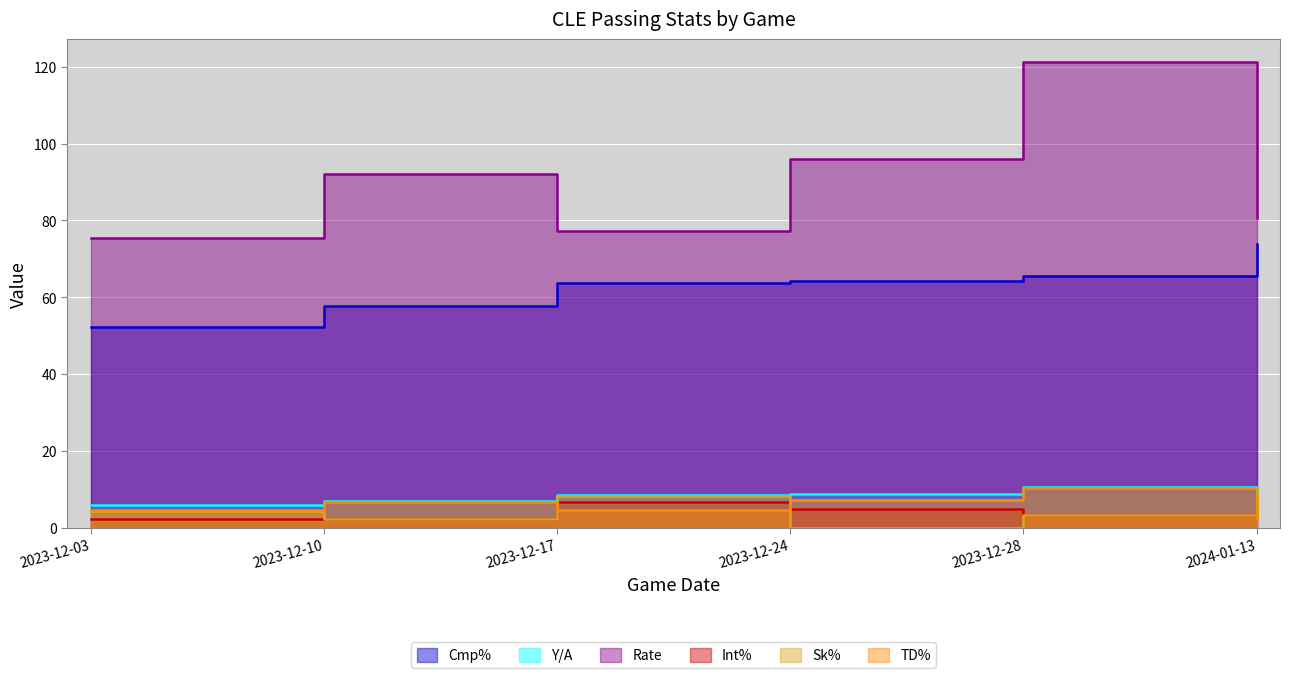

Is it true that TD% equals 2.5 at 2023-12-24?

False